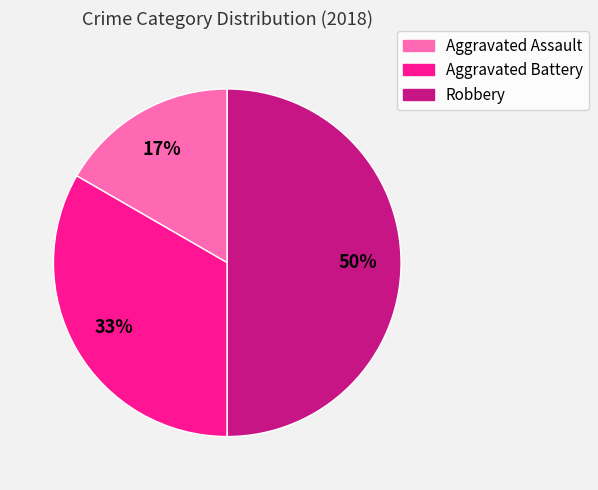

To the nearest percent, what portion does Robbery represent?

50%